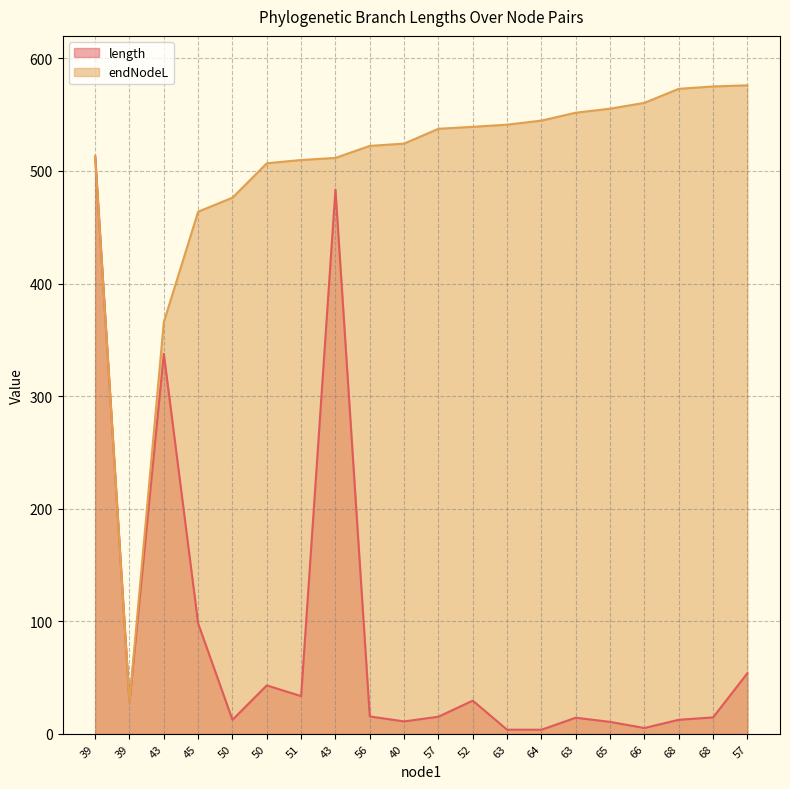

The length series shows 3.6 at 64. True or false?

True